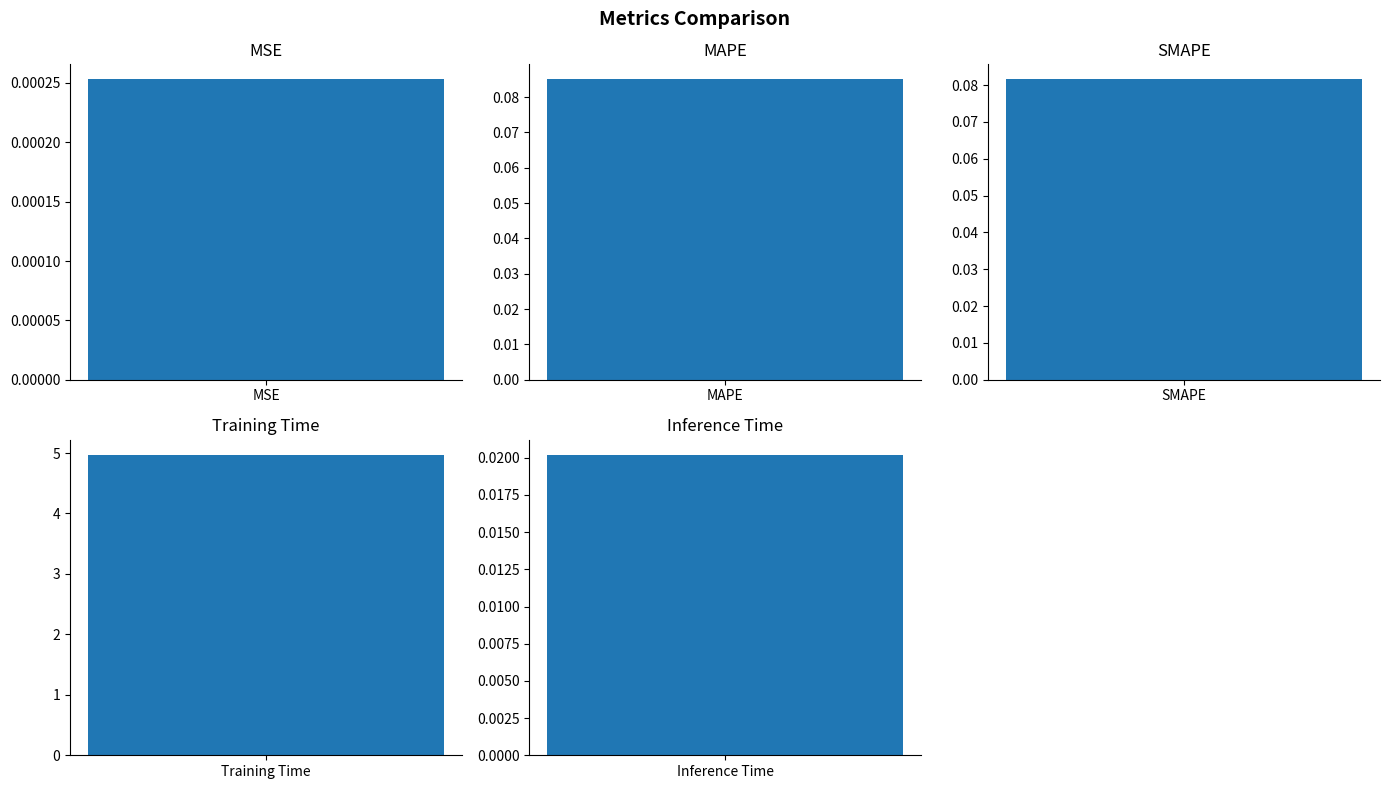

What is the difference between the maximum and minimum values?

5.0